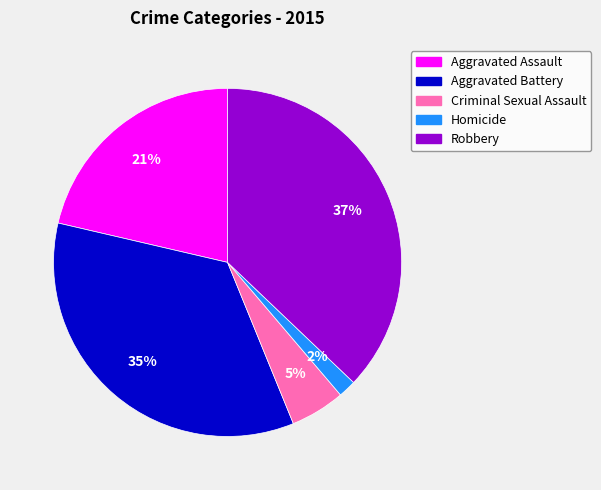

Rank the categories by value from highest to lowest.

Robbery, Aggravated Battery, Aggravated Assault, Criminal Sexual Assault, Homicide